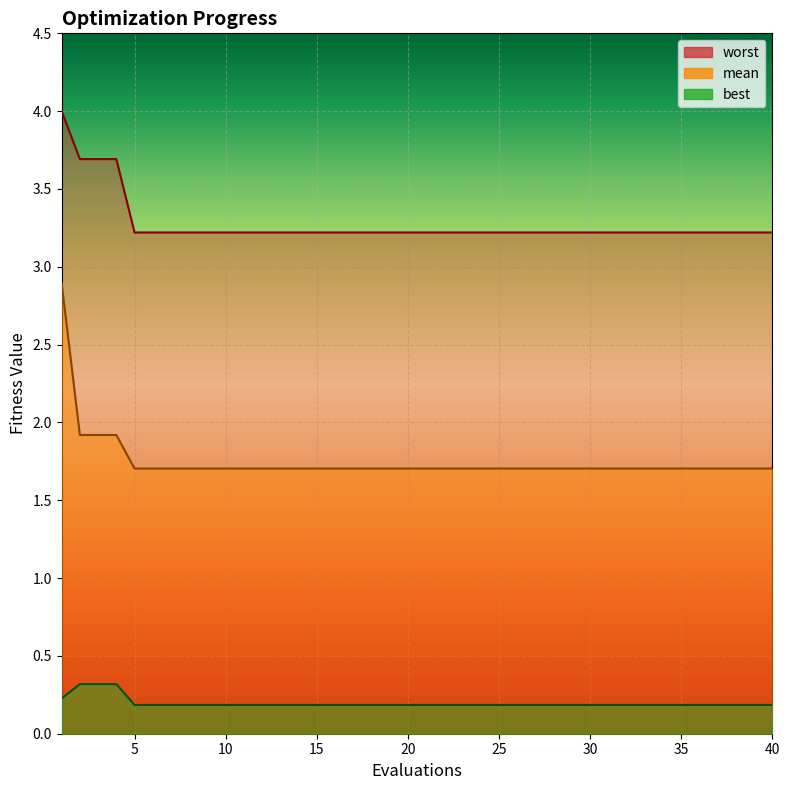

What is the approximate value of mean at 21?

1.7